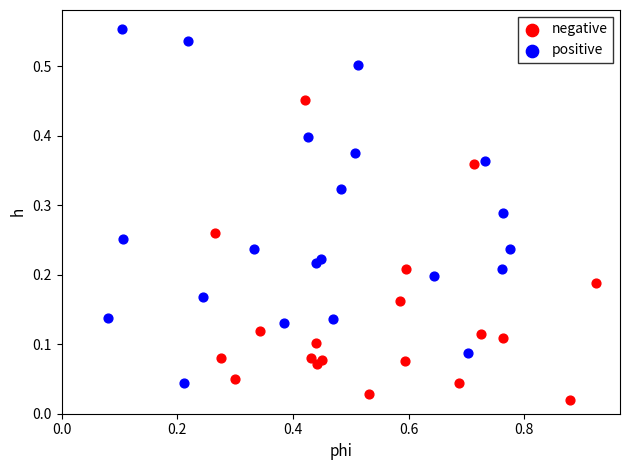

What are all the series names shown in the legend?

negative, positive